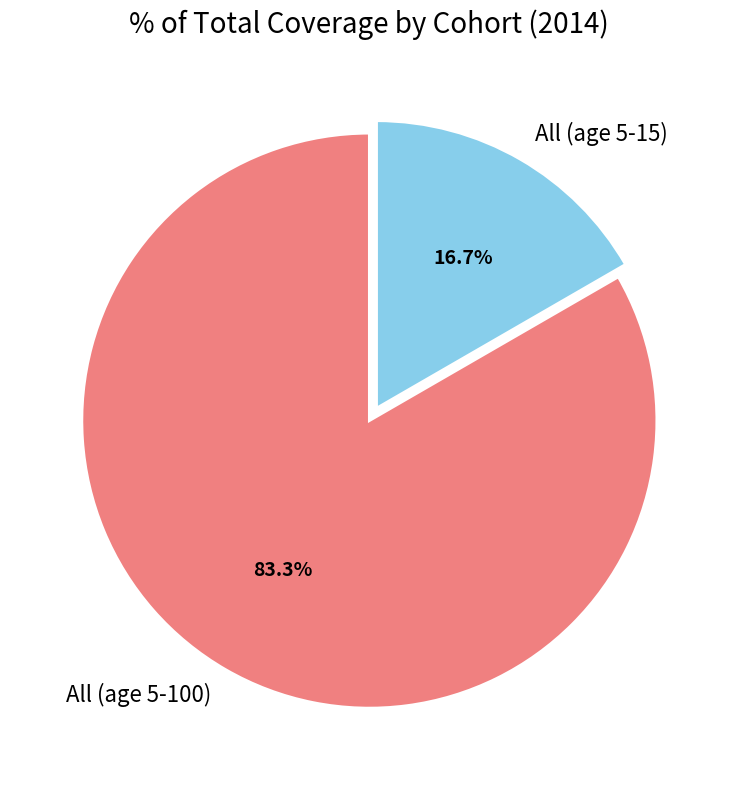

What portion of the pie excludes All (age 5-15)?

83.3%